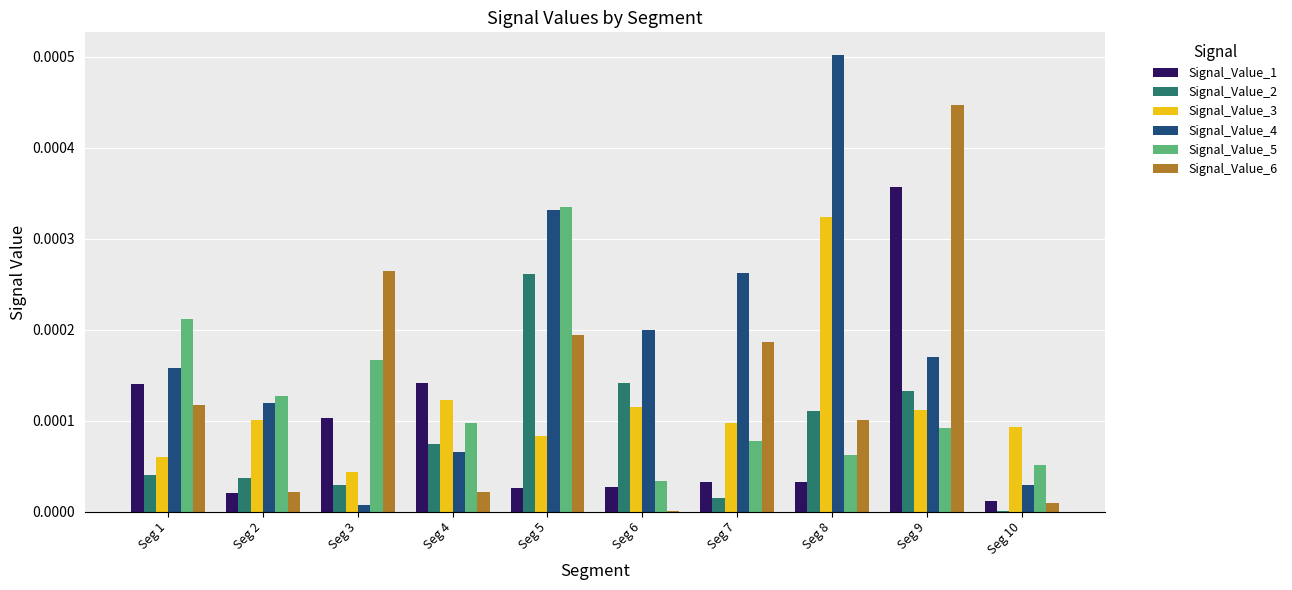

Are the bars grouped side by side (vs. stacked)?

Yes